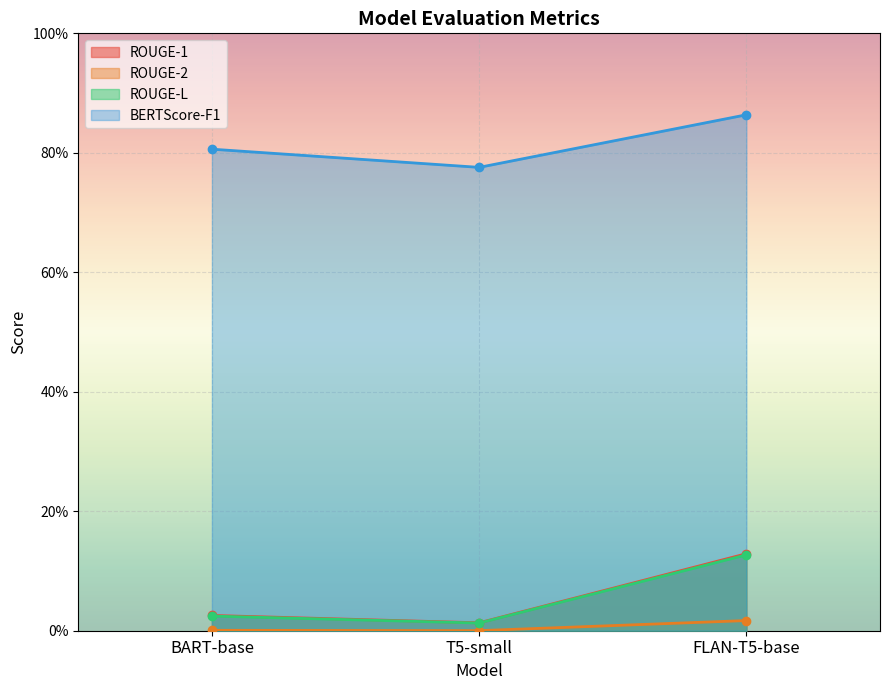

Rank the categories by ROUGE-2 value from lowest to highest.

T5-small, BART-base, FLAN-T5-base